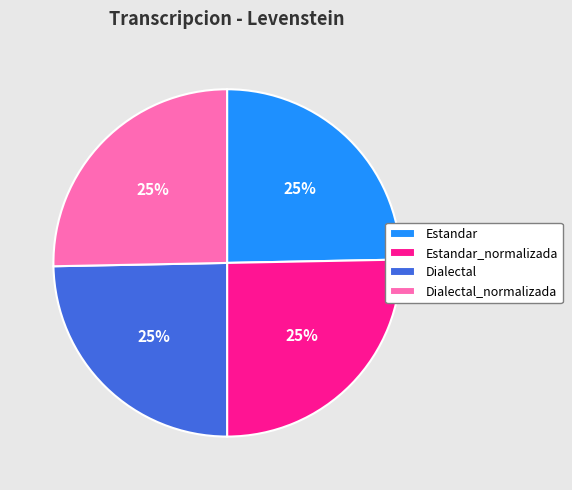

What is the ratio of the value at Estandar_normalizada to the value at Dialectal?

1.0